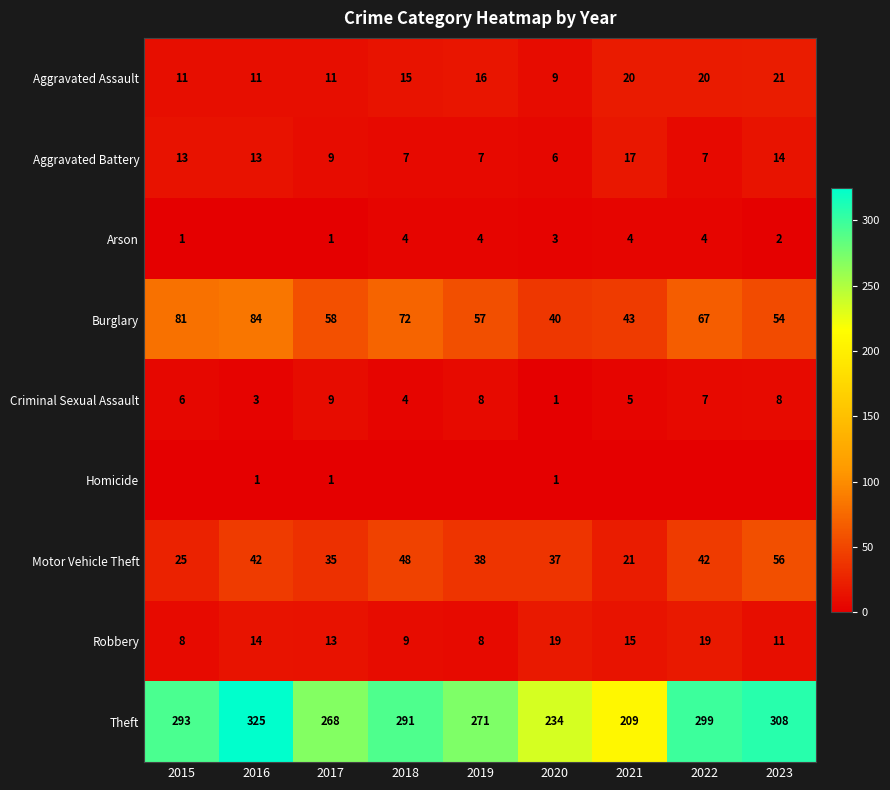

What is the lowest value of the Aggravated Assault series?

9